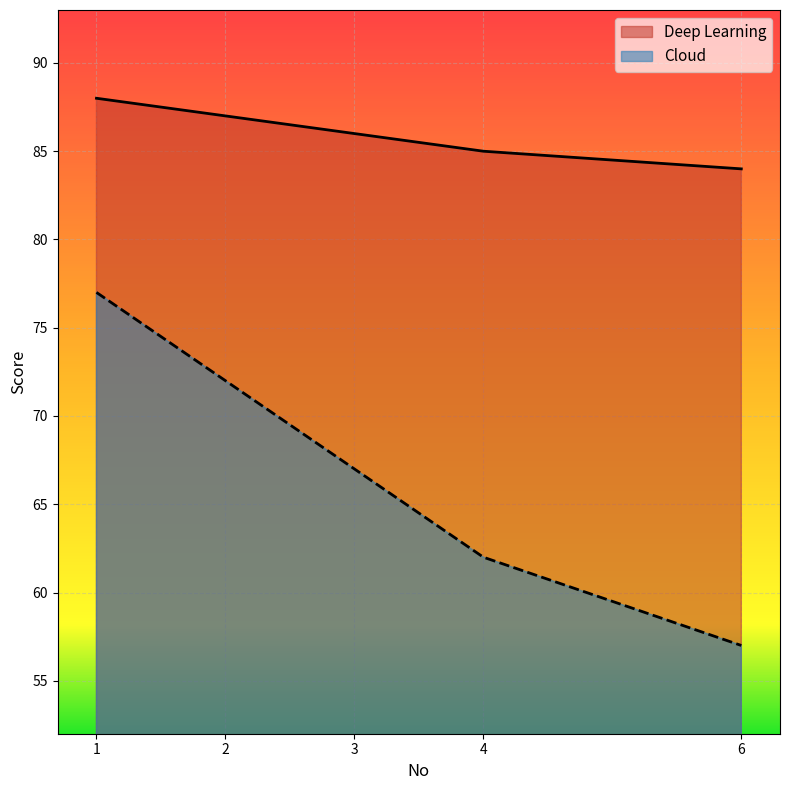

Is the value of Cloud at 2 greater than the value of Deep Learning at 3?

No